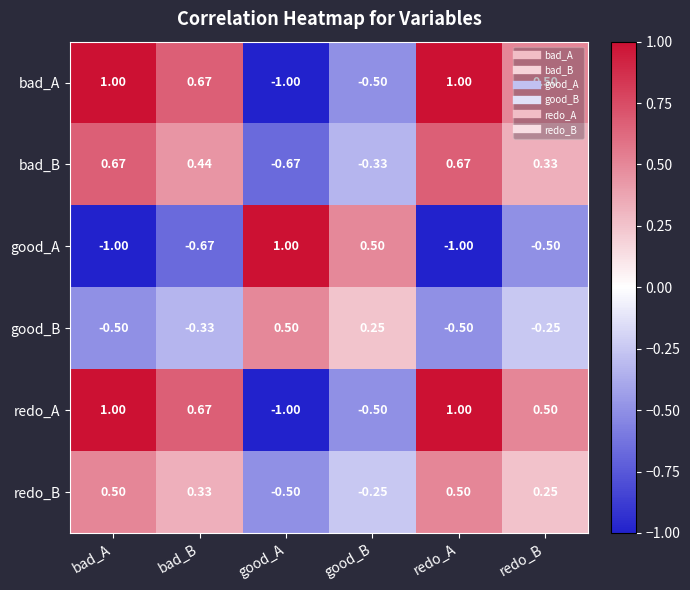

Which category has the highest value in the good_B series?

good_A